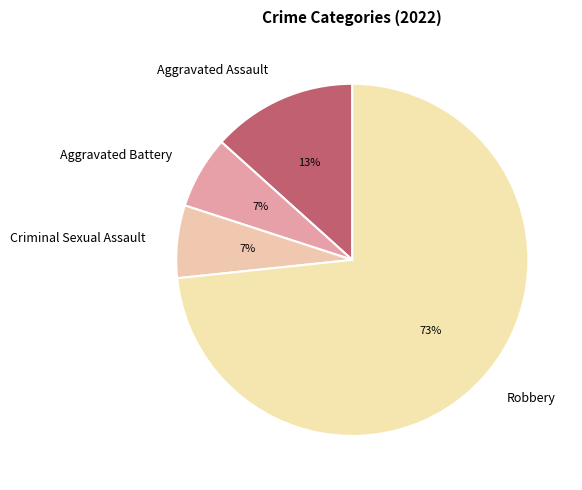

Is it true that Aggravated Assault is 13% of the pie?

True